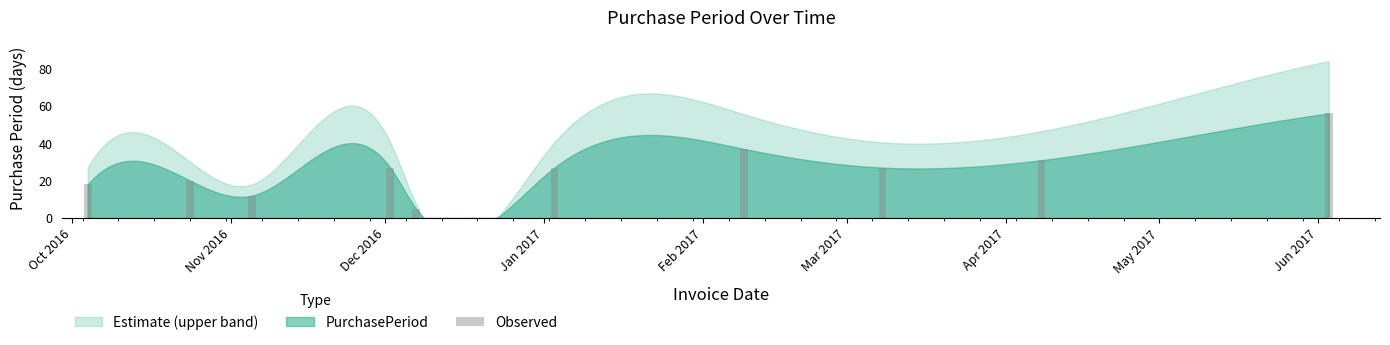

What is the maximum value shown in the chart?

56